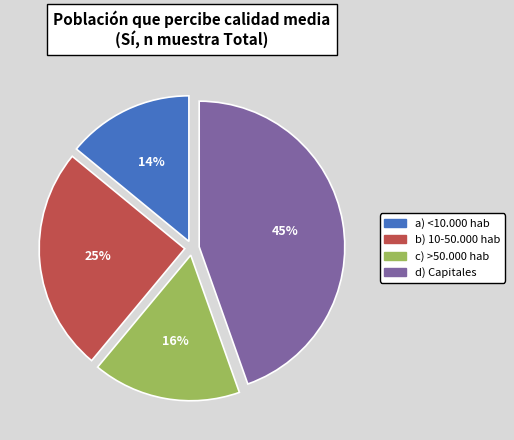

Is there any slice that represents more than half of the pie?

No